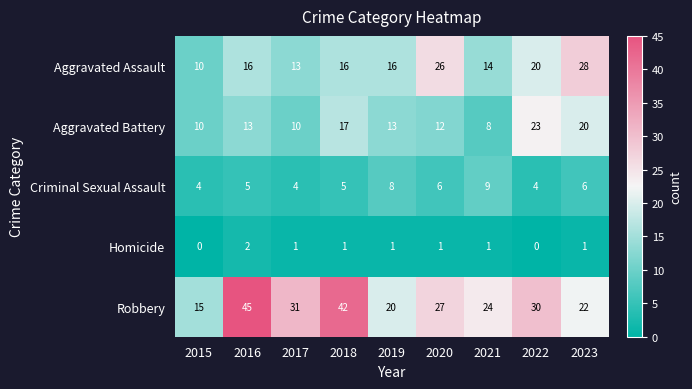

How many data points does each series have?

9